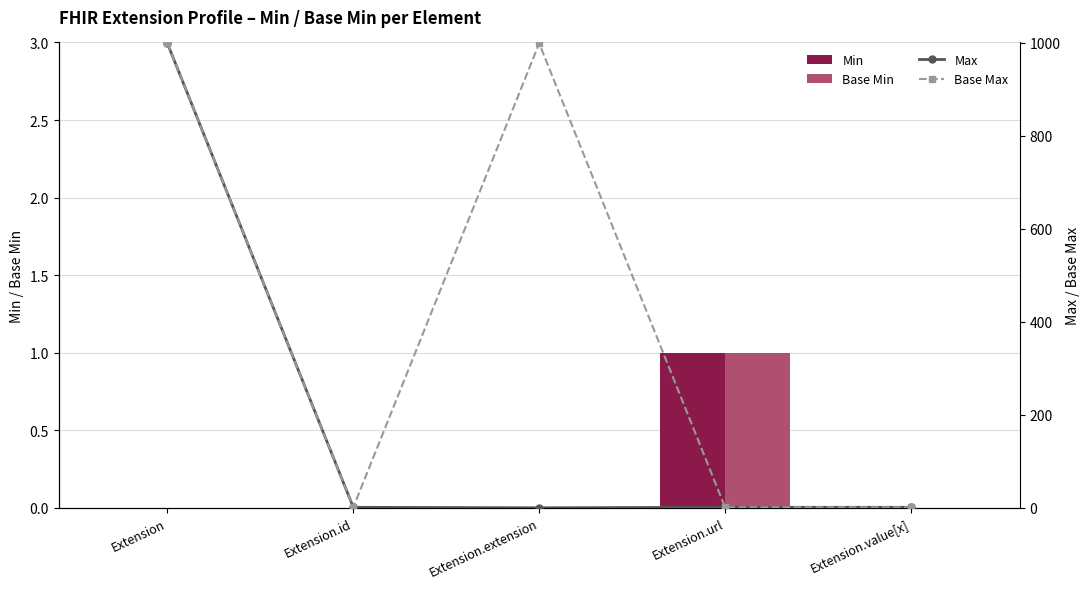

Reading left to right, list all the values displayed in this chart.

Min: 0	0	0	1	0
Base Min: 0	0	0	1	0
Max: 999	1	0	1	1
Base Max: 999	1	999	1	1